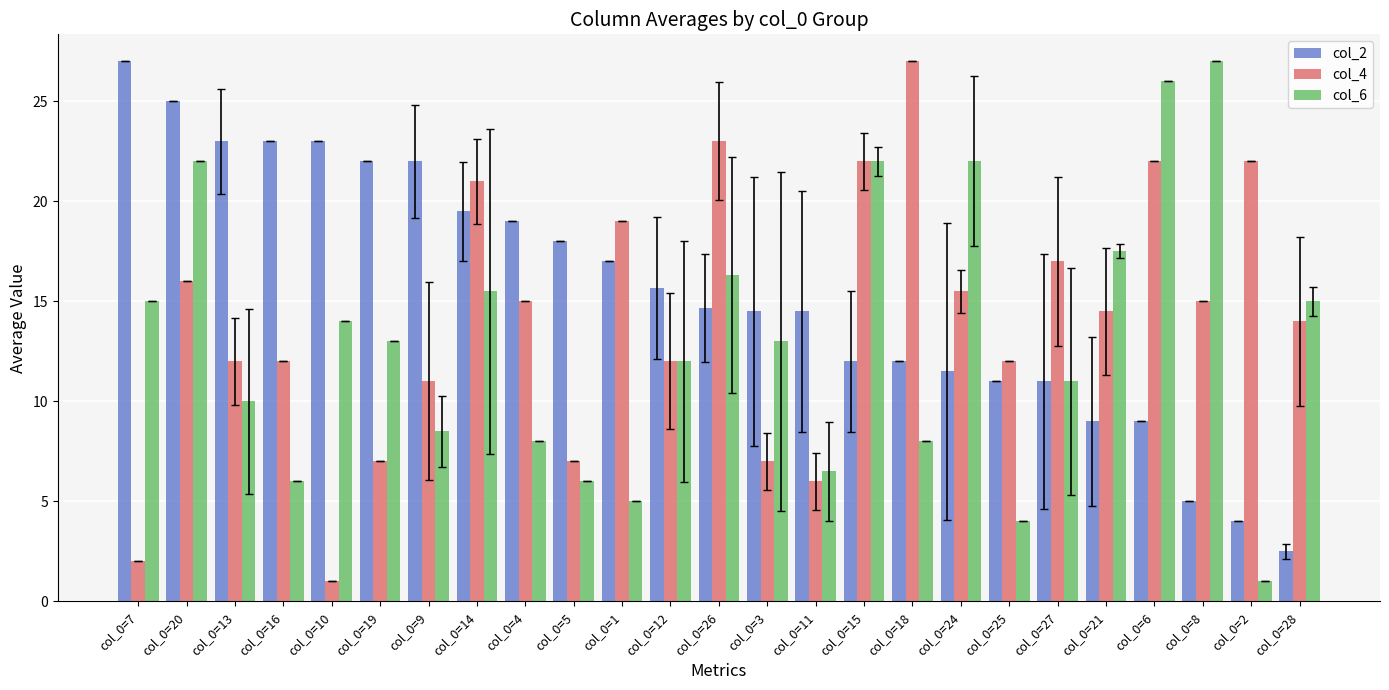

What is the average value of the col_2 series?

15.4